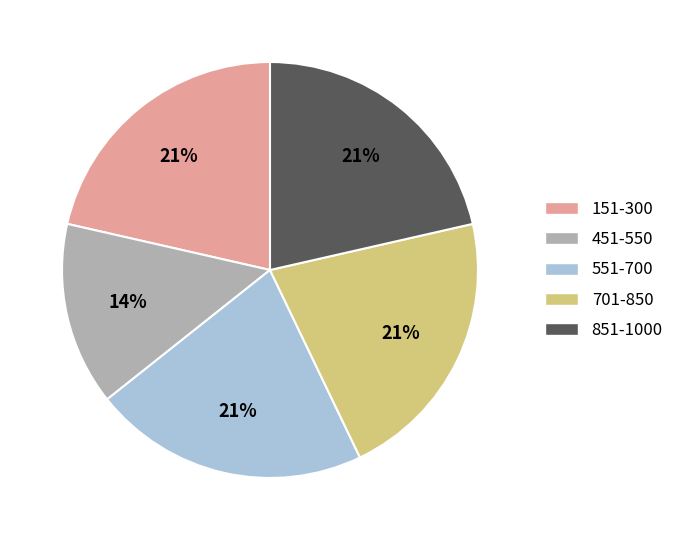

Is there any slice that represents more than half of the pie?

No